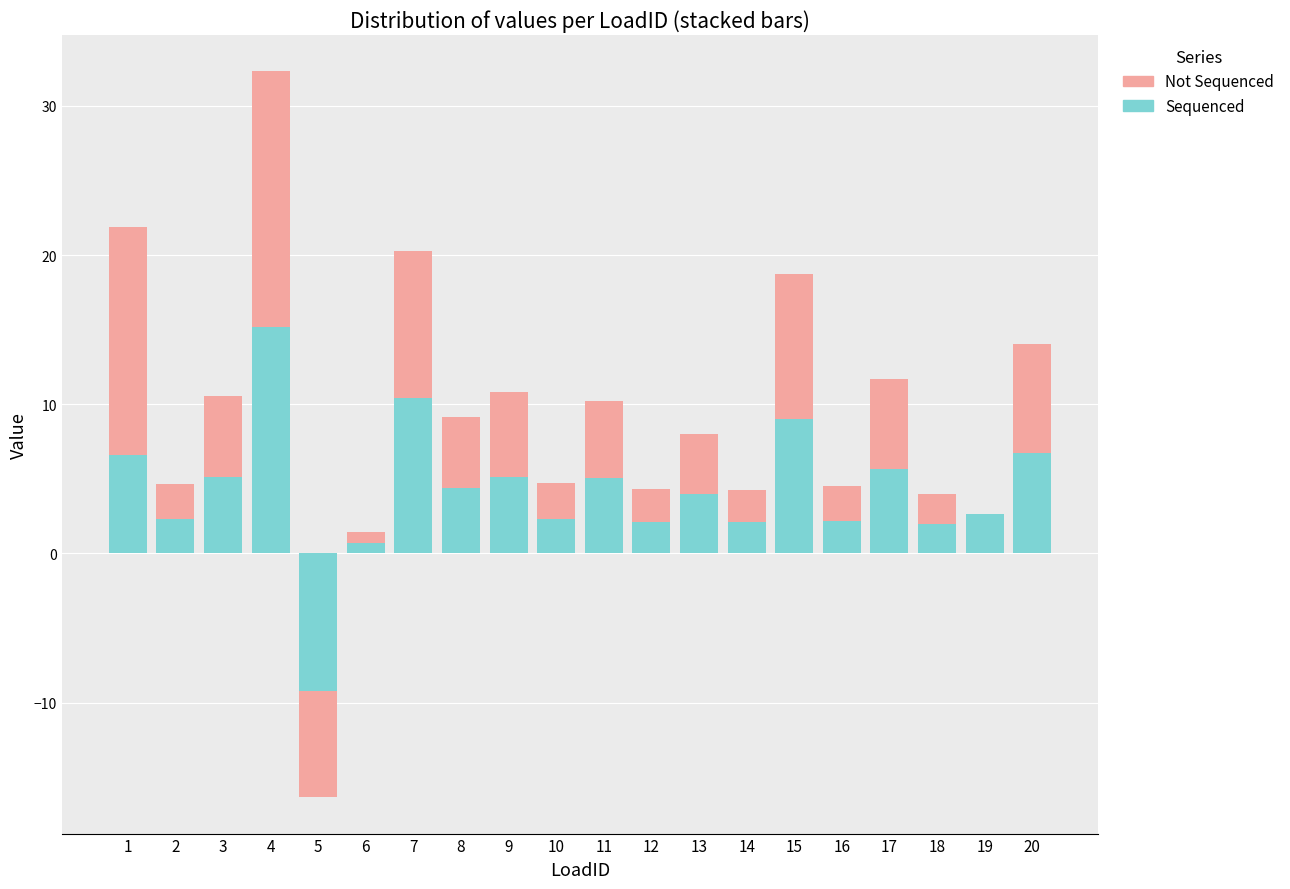

The Sequenced series shows 6.6 at 1. True or false?

True